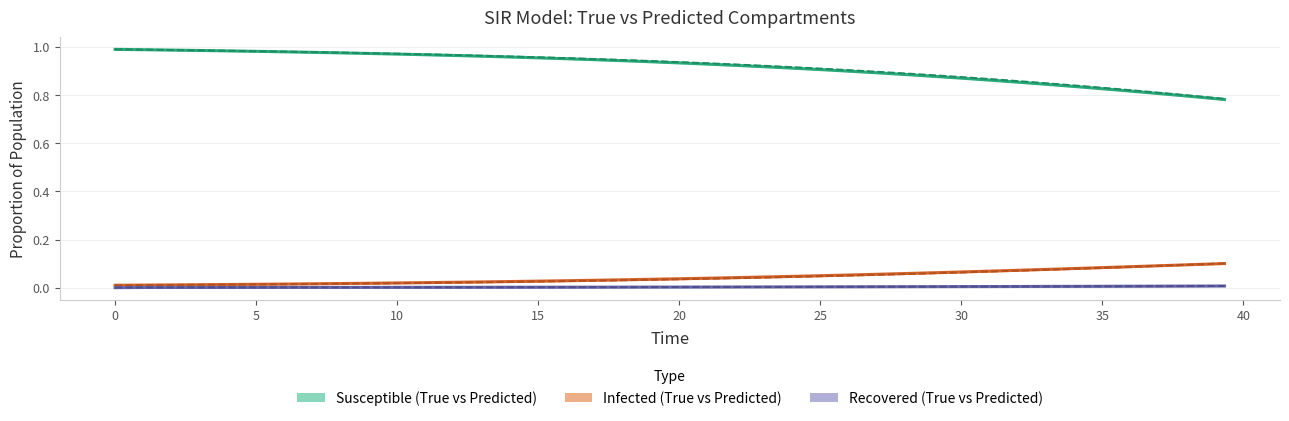

What is the value of the Predicted_S point at the 23rd from the left?

0.9